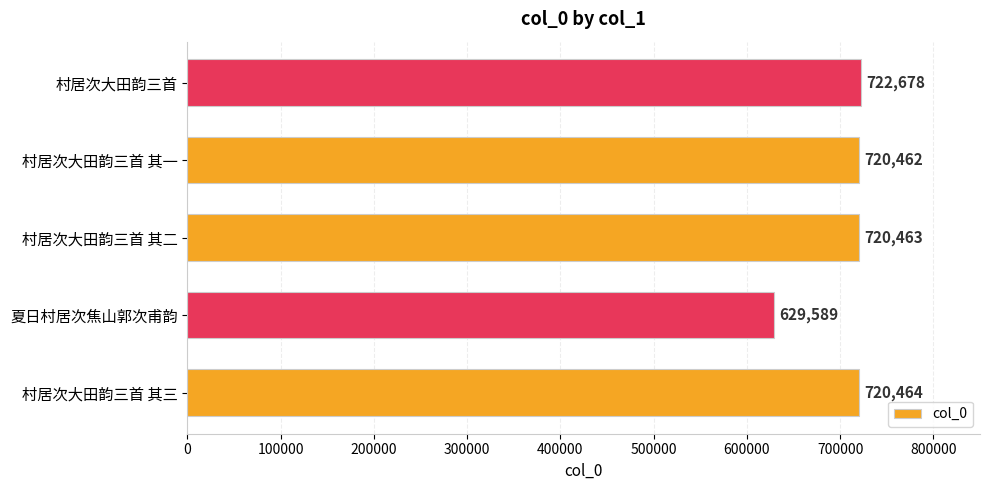

The chart shows a value of 722678 at 村居次大田韵三首. True or false?

True